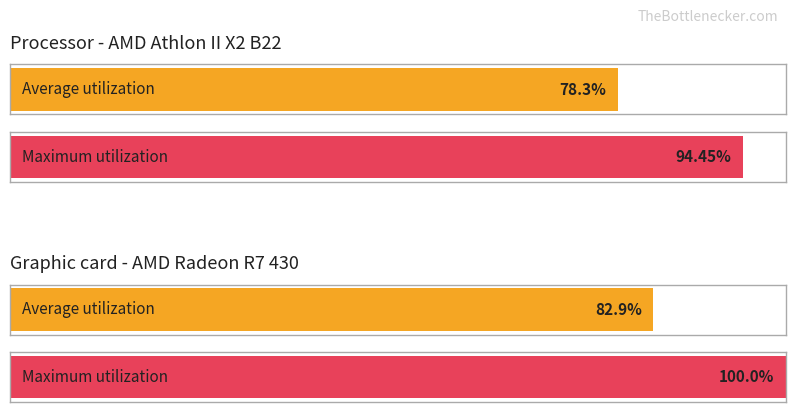

At 60, list the series in order from smallest to largest.

Average utilization, Maximum utilization